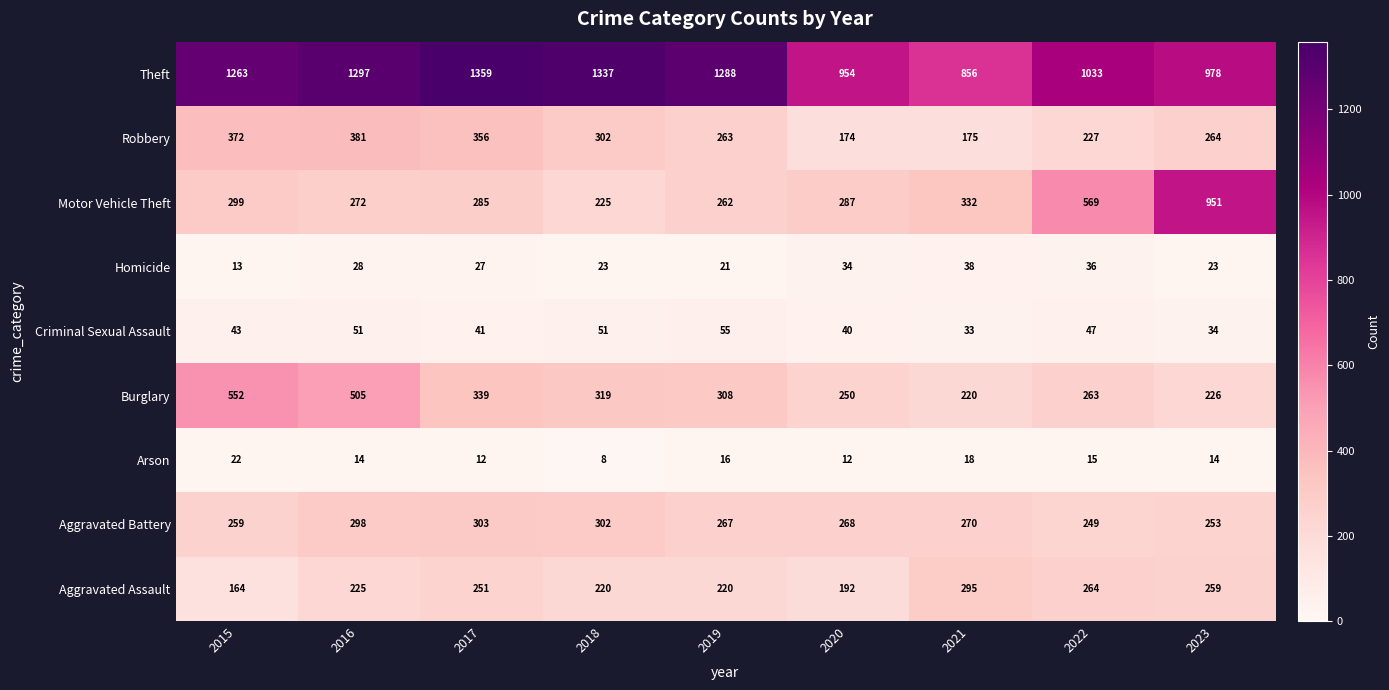

Where is Criminal Sexual Assault nearest to the value 44?

2015